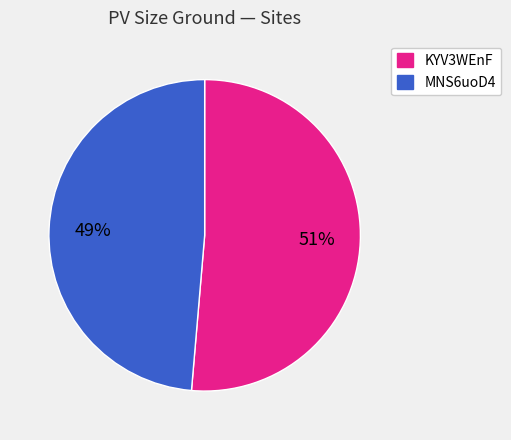

Combined, do KYV3WEnF and MNS6uoD4 account for over 50%?

Yes